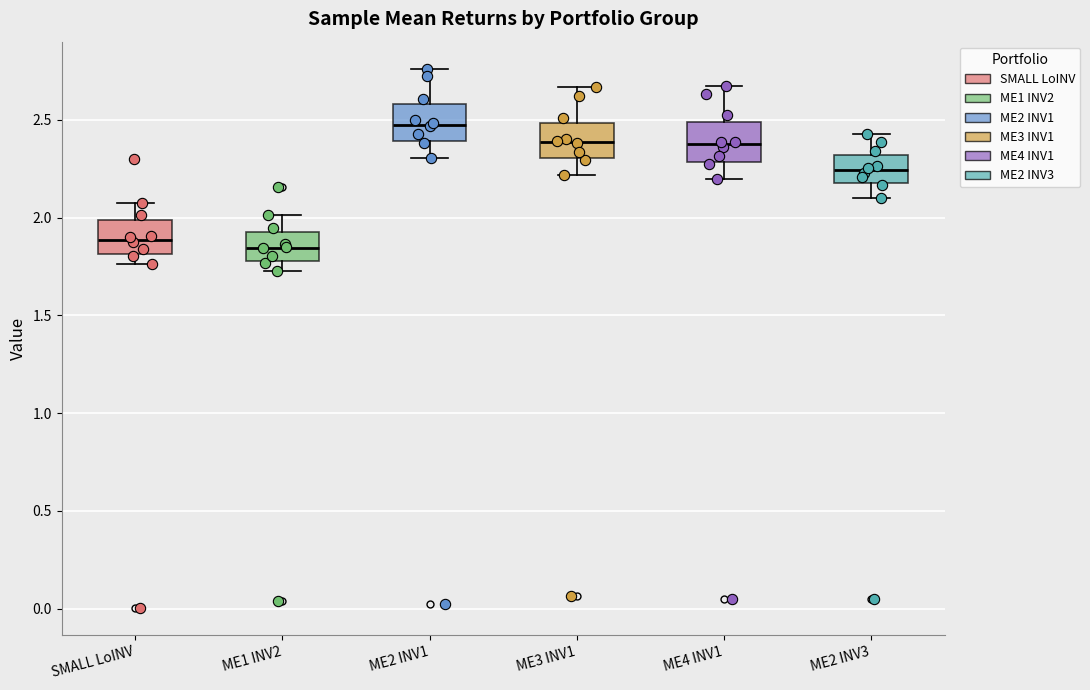

Reading left to right, read every box against the y-axis: the position of its median line, the range the box covers, and the ends of its whiskers. The values are not printed on the chart, so give them approximately, as read against the axis.

SMALL LoINV: median 1.90, box 1.80 to 2.00, whiskers 1.75 to 2.10
ME1 INV2: median 1.85, box 1.80 to 1.95, whiskers 1.75 to 2.00
ME2 INV1: median 2.45, box 2.40 to 2.60, whiskers 2.30 to 2.75
ME3 INV1: median 2.40, box 2.30 to 2.50, whiskers 2.20 to 2.65
ME4 INV1: median 2.35, box 2.30 to 2.50, whiskers 2.20 to 2.65
ME2 INV3: median 2.25, box 2.20 to 2.30, whiskers 2.10 to 2.45